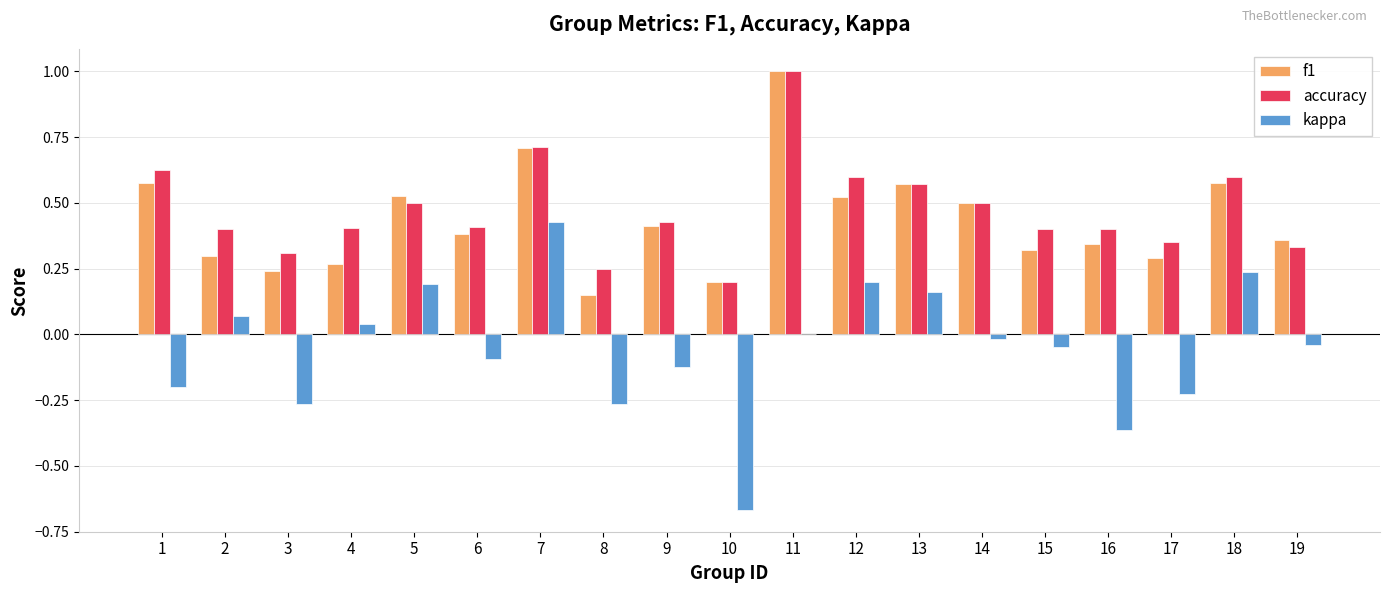

Between 2 and 13, which series saw the biggest shift?

f1